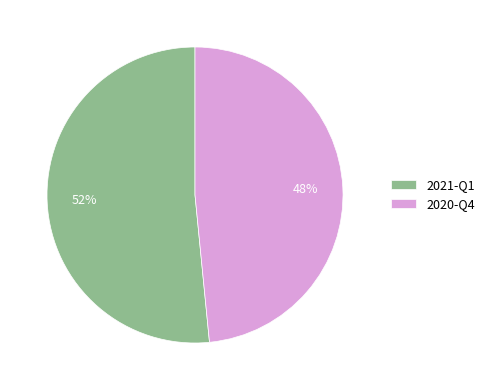

What is the smallest slice in the pie chart?

2020-Q4